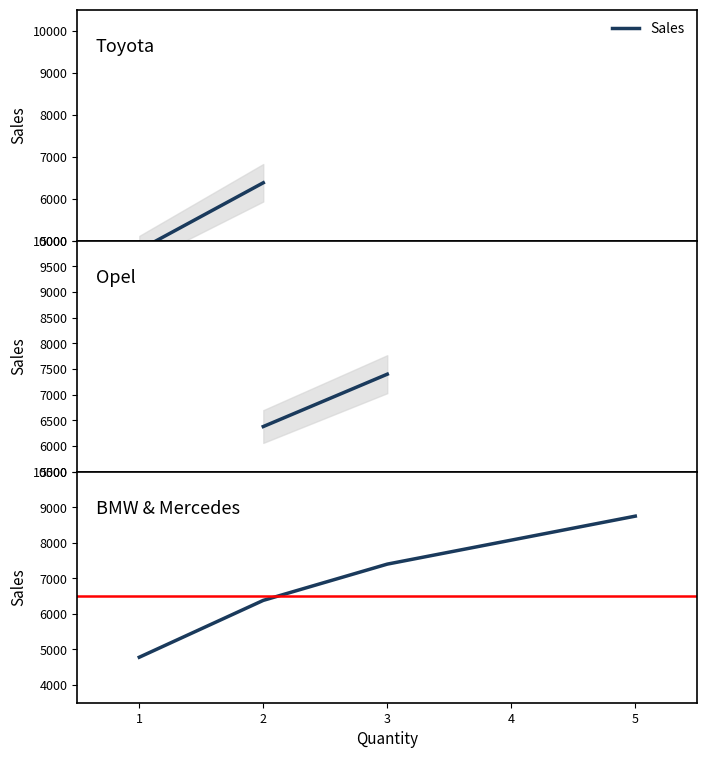

What is the greatest value displayed?

8750